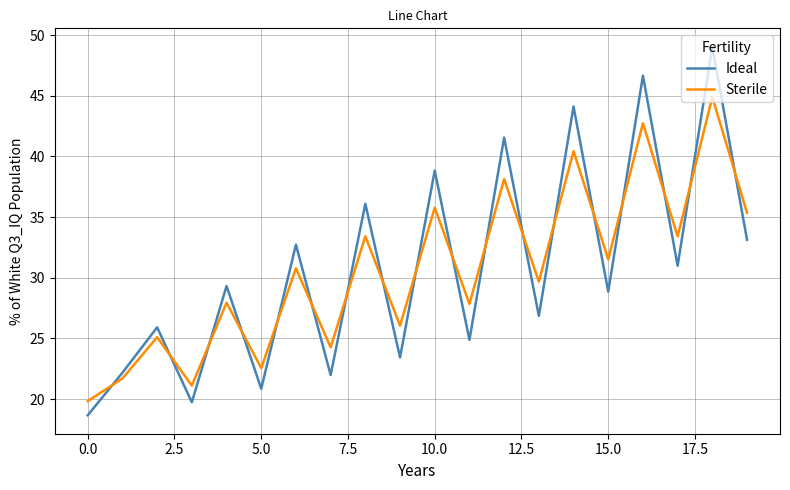

What is the maximum value for Ideal?

49.0